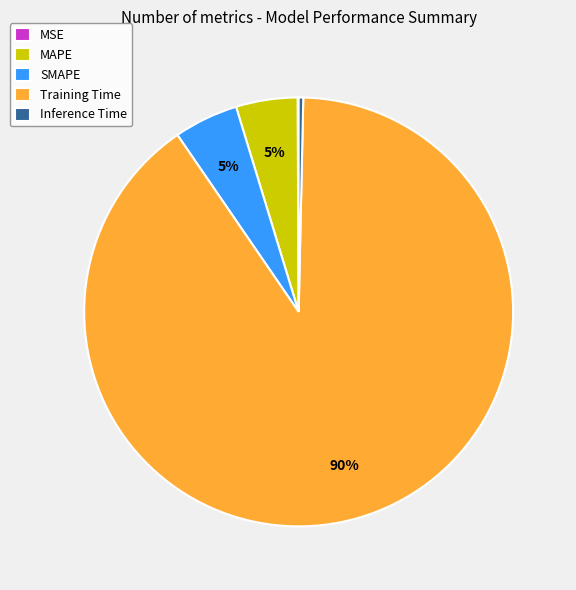

To the nearest percent, what is the difference between the largest and smallest slice percentages?

90%